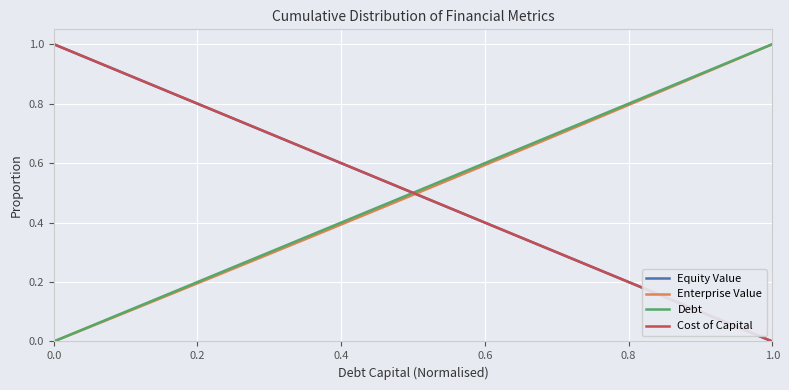

True or false: Equity Value and Debt cross at least once.

True